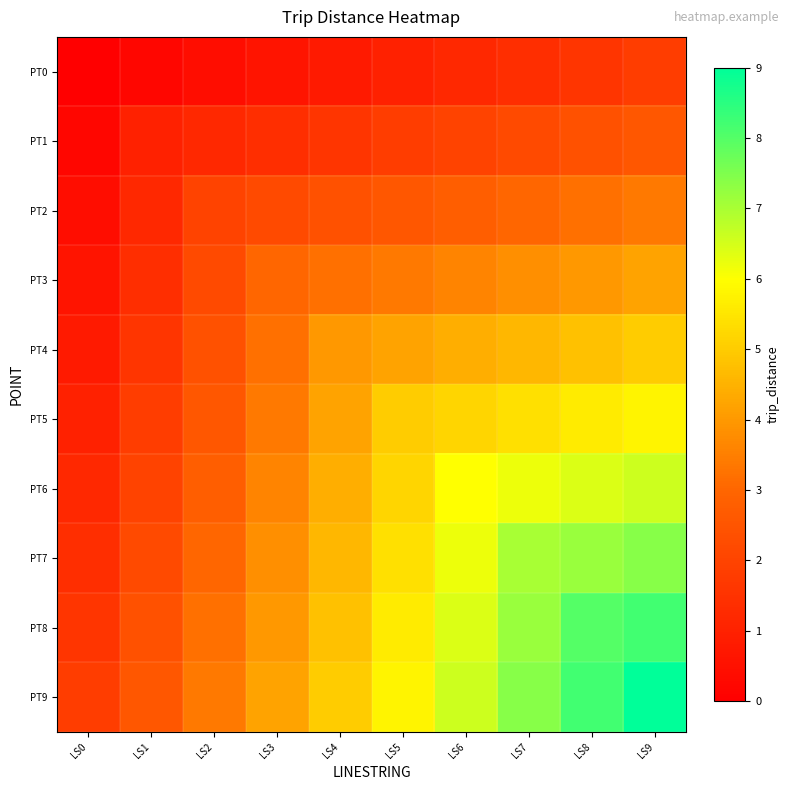

Reading left to right, transcribe all the data shown in this chart.

PT0: LS0=0.0	LS1=0.2	LS2=0.4	LS3=0.6	LS4=0.8	LS5=1.0	LS6=1.2	LS7=1.4	LS8=1.6	LS9=1.8
PT1: LS0=0.2	LS1=1.0	LS2=1.2	LS3=1.4	LS4=1.6	LS5=1.8	LS6=2.0	LS7=2.2	LS8=2.4	LS9=2.6
PT2: LS0=0.4	LS1=1.2	LS2=2.0	LS3=2.2	LS4=2.4	LS5=2.6	LS6=2.8	LS7=3.0	LS8=3.2	LS9=3.4
PT3: LS0=0.6	LS1=1.4	LS2=2.2	LS3=3.0	LS4=3.2	LS5=3.4	LS6=3.6	LS7=3.8	LS8=4.0	LS9=4.2
PT4: LS0=0.8	LS1=1.6	LS2=2.4	LS3=3.2	LS4=4.0	LS5=4.2	LS6=4.4	LS7=4.6	LS8=4.8	LS9=5.0
PT5: LS0=1.0	LS1=1.8	LS2=2.6	LS3=3.4	LS4=4.2	LS5=5.0	LS6=5.2	LS7=5.4	LS8=5.6	LS9=5.8
PT6: LS0=1.2	LS1=2.0	LS2=2.8	LS3=3.6	LS4=4.4	LS5=5.2	LS6=6.0	LS7=6.2	LS8=6.4	LS9=6.6
PT7: LS0=1.4	LS1=2.2	LS2=3.0	LS3=3.8	LS4=4.6	LS5=5.4	LS6=6.2	LS7=7.0	LS8=7.2	LS9=7.4
PT8: LS0=1.6	LS1=2.4	LS2=3.2	LS3=4.0	LS4=4.8	LS5=5.6	LS6=6.4	LS7=7.2	LS8=8.0	LS9=8.2
PT9: LS0=1.8	LS1=2.6	LS2=3.4	LS3=4.2	LS4=5.0	LS5=5.8	LS6=6.6	LS7=7.4	LS8=8.2	LS9=9.0